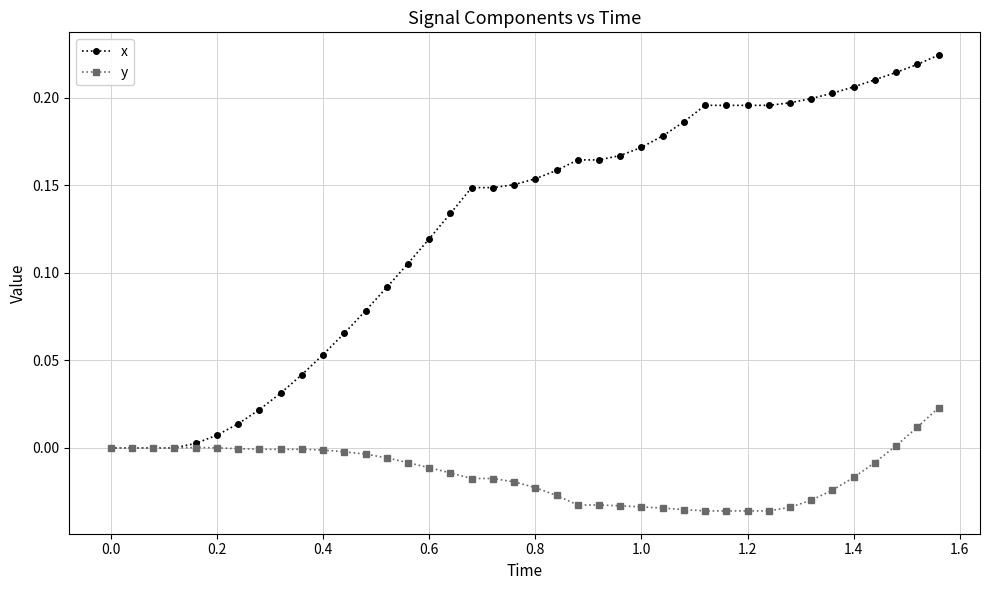

Which series has the widest spread of values?

x